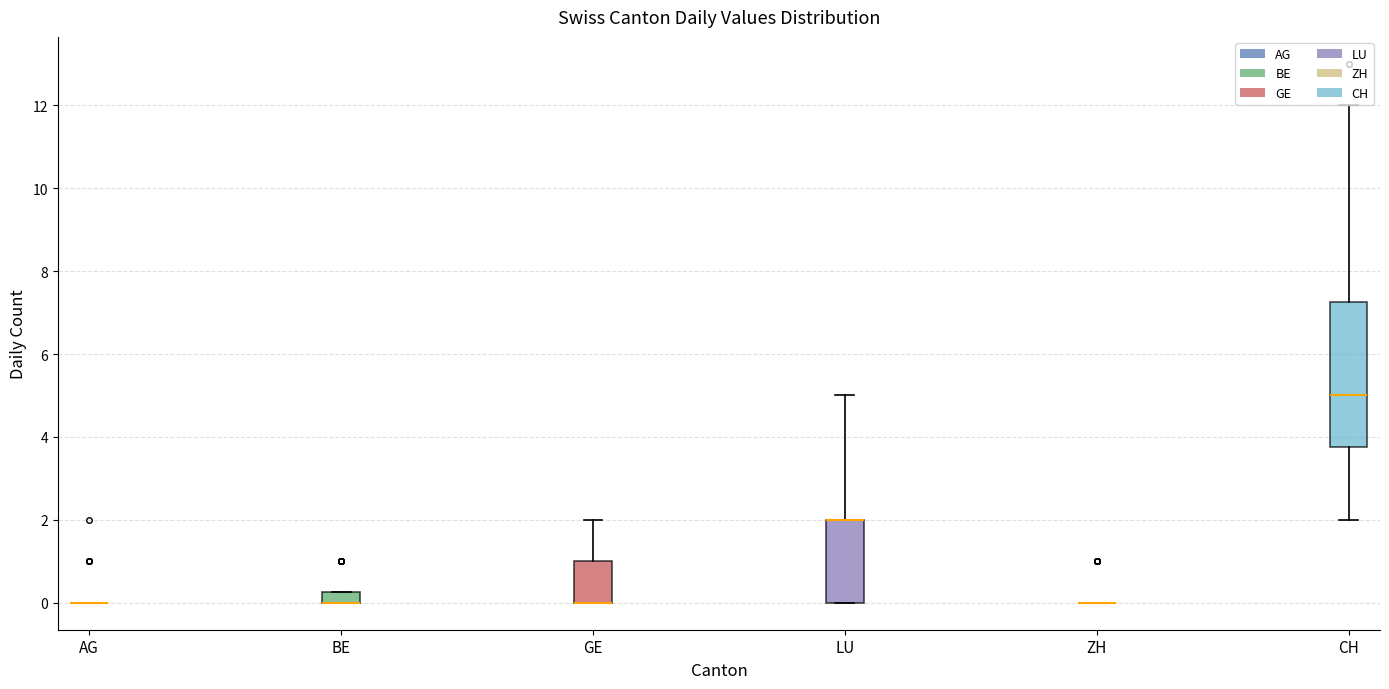

Comparing the boxes themselves (not the whiskers), which one is the tallest?

CH